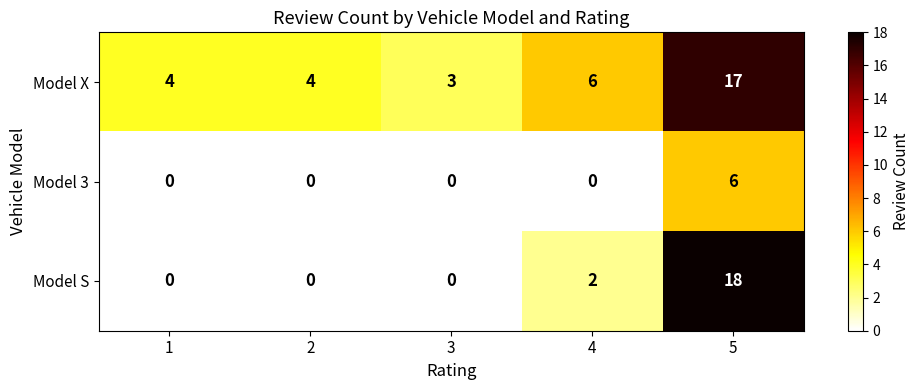

Count the number of data series in this chart.

3